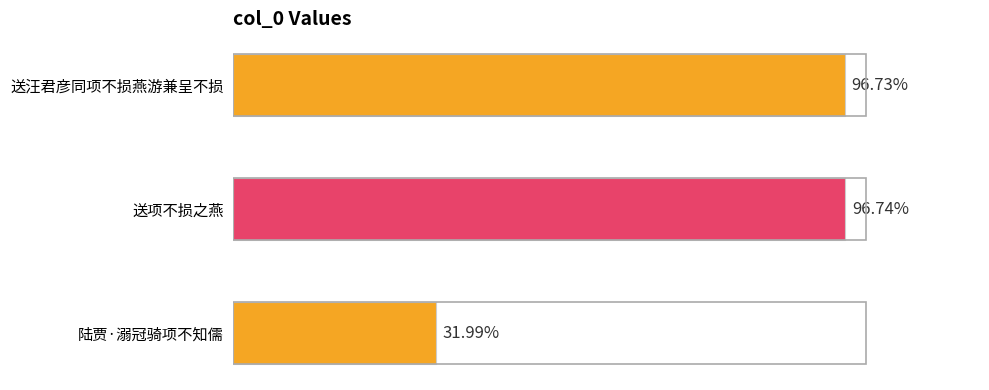

Does the chart contain any negative values?

No